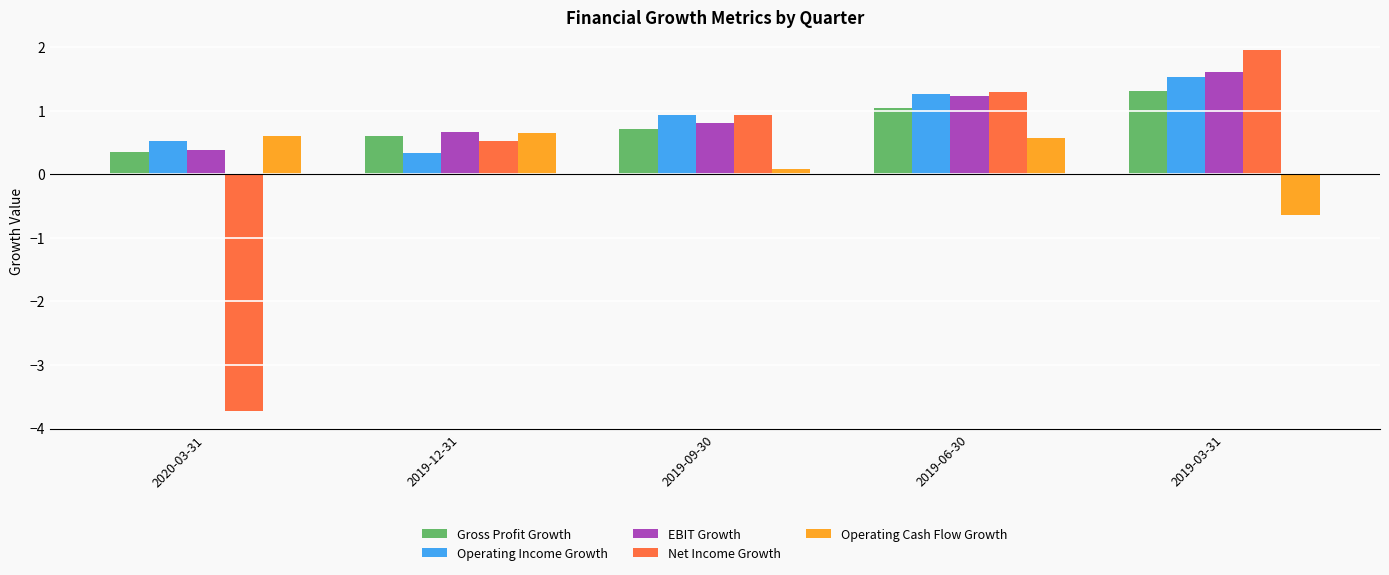

True or false: Operating Cash Flow Growth has a value of 0.6 at 2020-03-31.

True